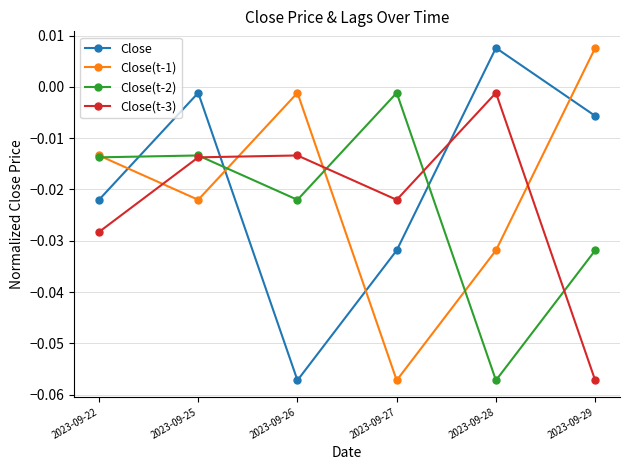

In Close, how many points are lower than both neighbors (excluding endpoints)?

1